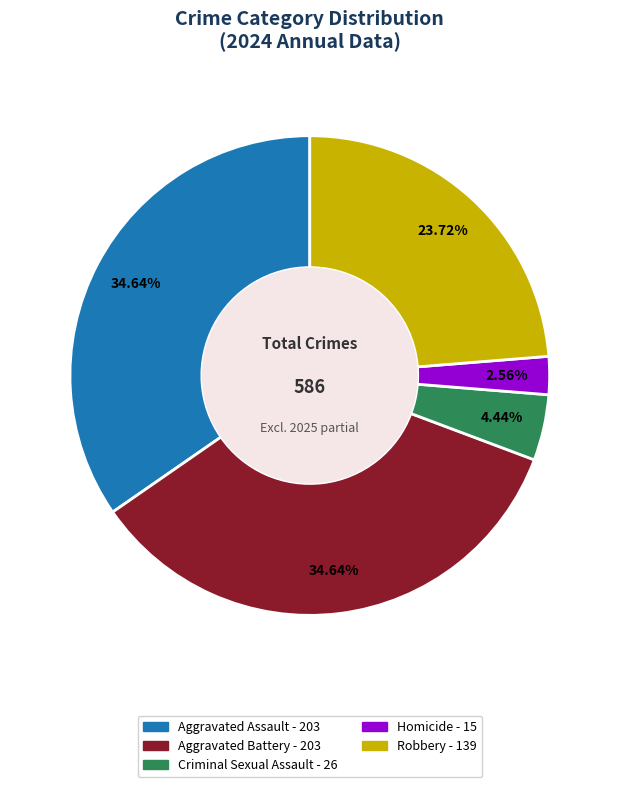

Count the number of slices in the pie.

5